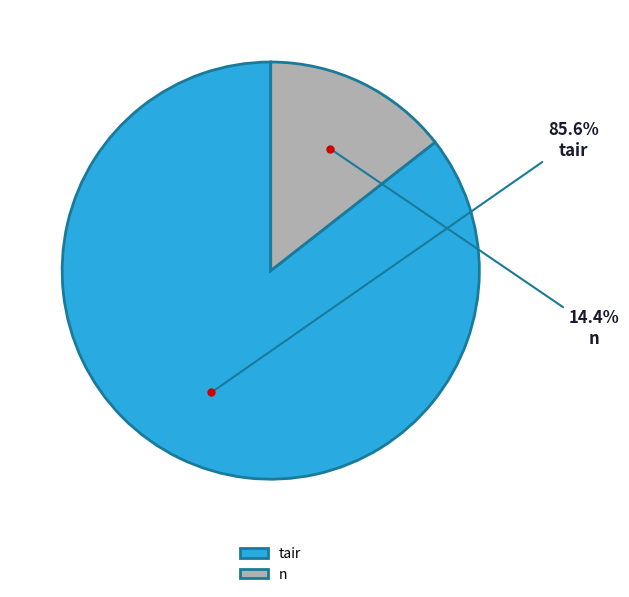

What is the smallest slice in the pie chart?

n